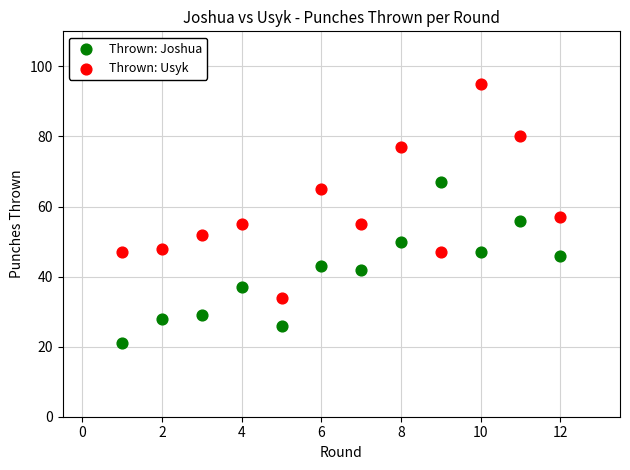

Which series contains the lowest Y value?

Thrown: Joshua